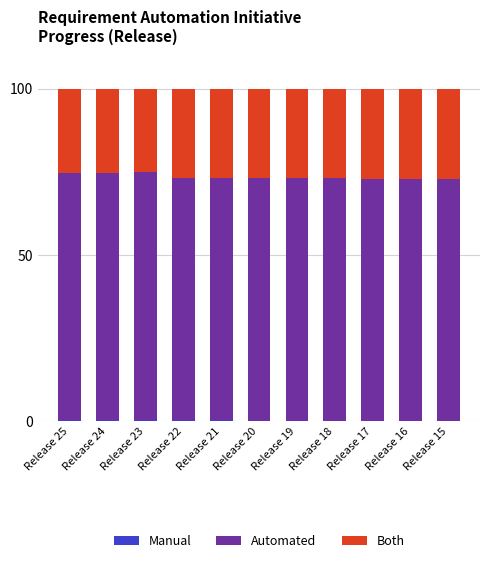

What is the sum of the Automated values at Release 15 and Release 24?

147.1